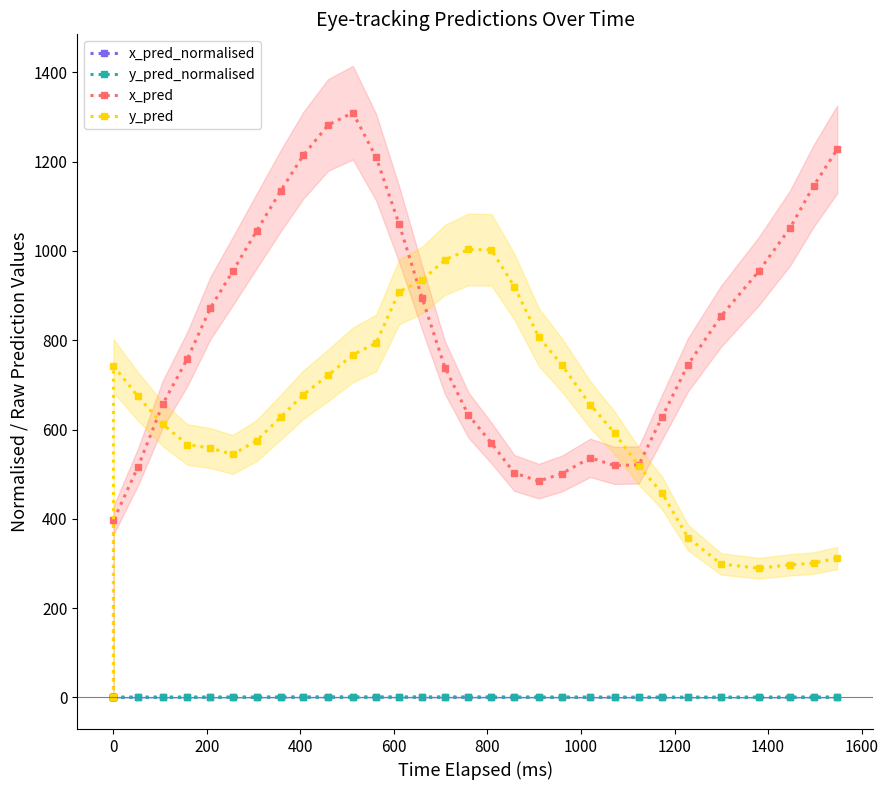

Does the chart display data point markers on the line(s)?

Yes